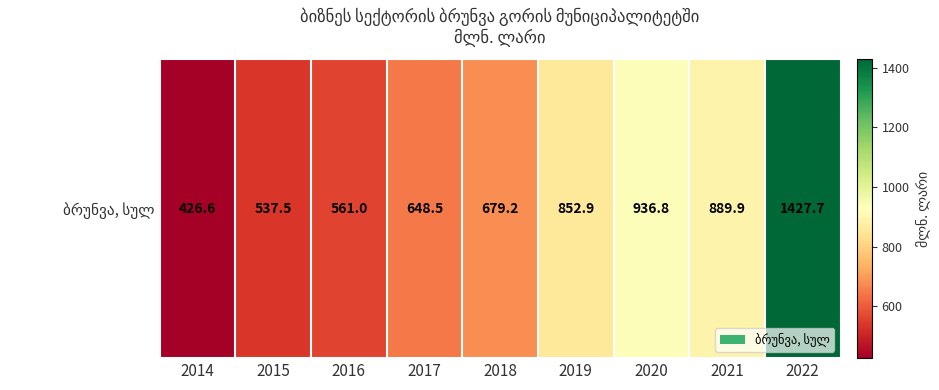

What is the smallest value displayed?

426.6